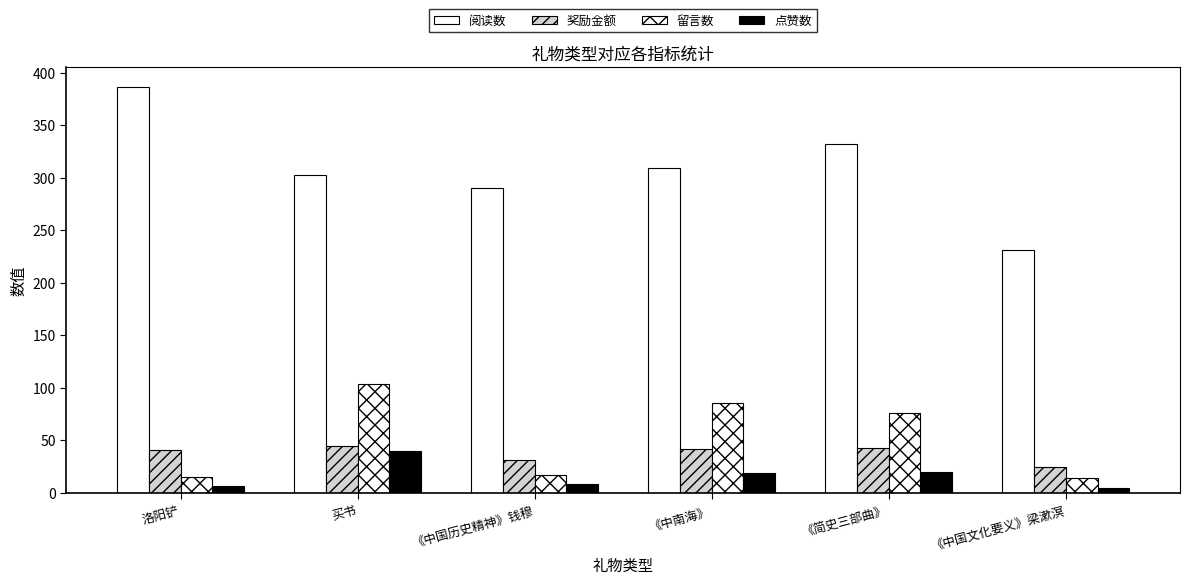

Rank the series by their maximum value, from highest to lowest.

阅读数, 留言数, 奖励金额, 点赞数